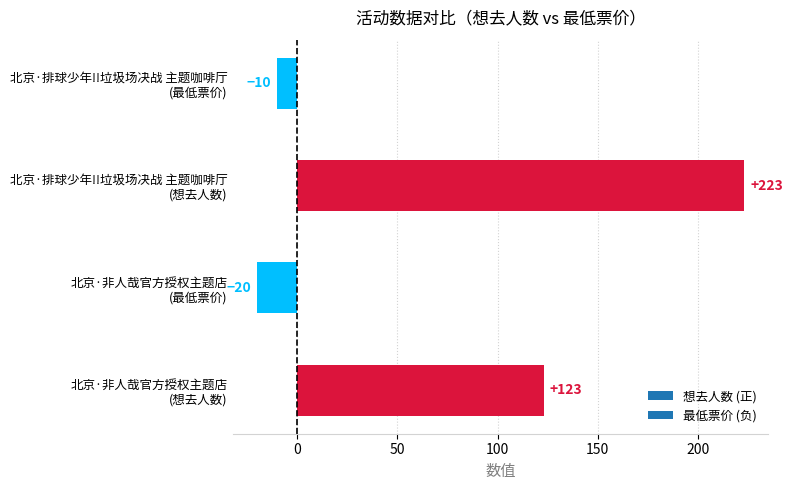

What is the average value?

79